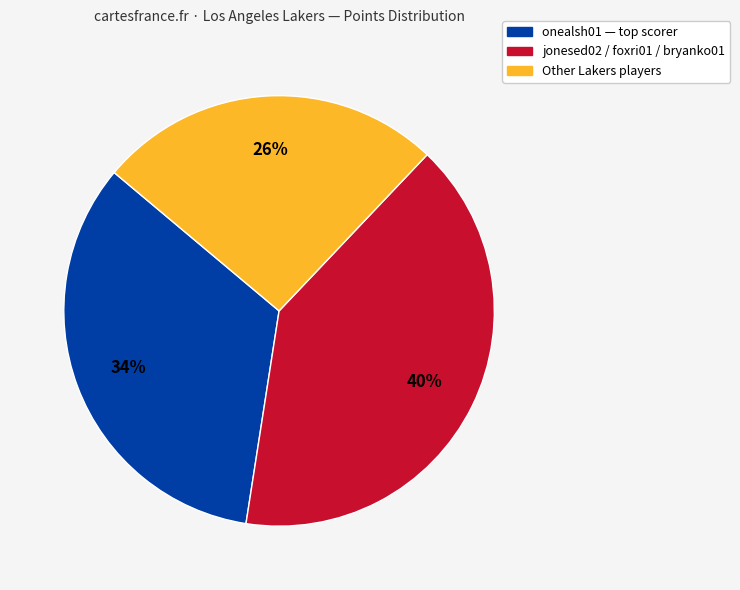

Is the sum of Other Lakers players and jonesed02 / foxri01 / bryanko01 greater than half?

Yes